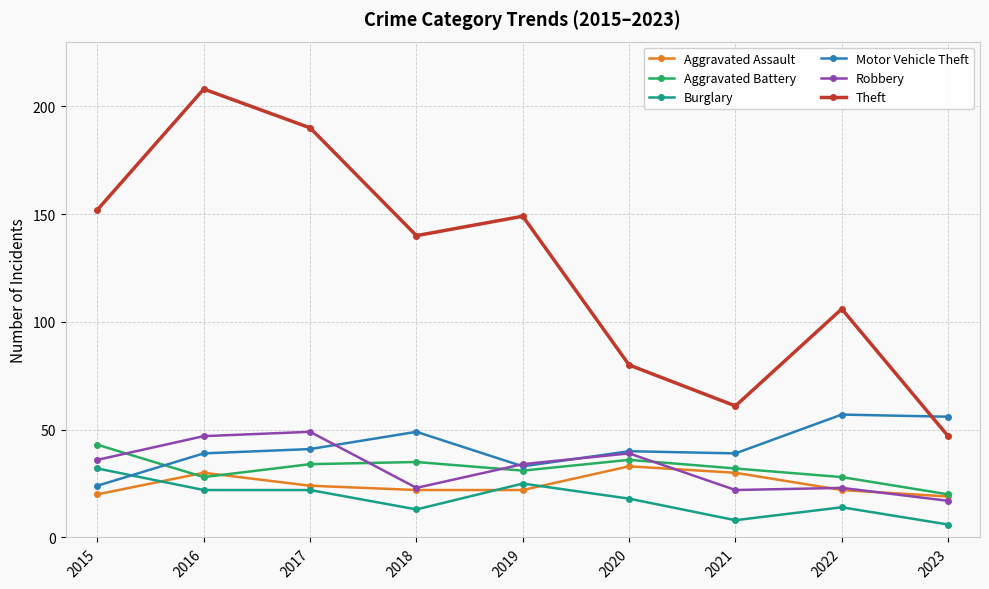

What is the highest value of the Robbery series?

49